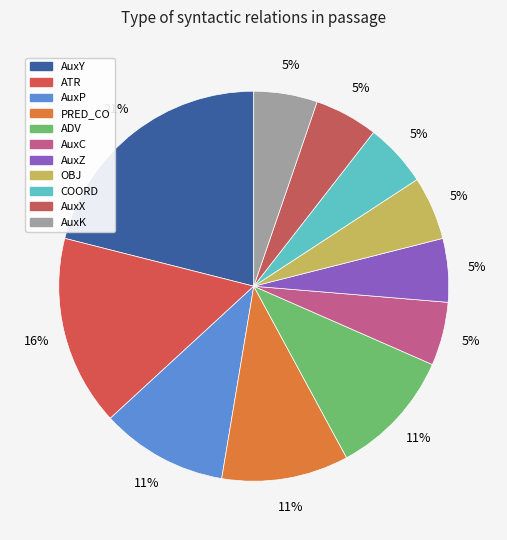

Which slice is the smallest?

AuxC